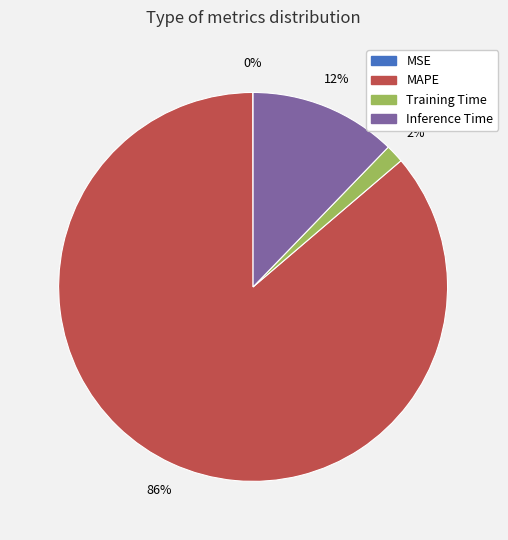

Is there any slice that represents more than half of the pie?

Yes